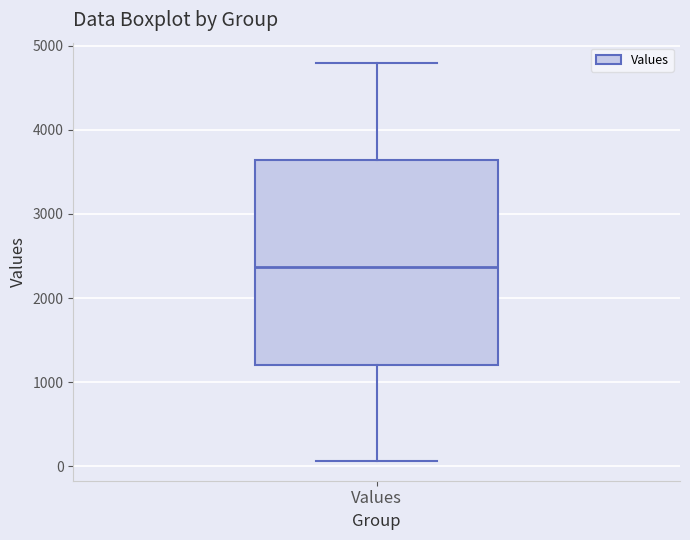

Where does the upper whisker of the box for Values end on the y-axis? The values are not printed on the chart, so give them approximately, as read against the axis.

4800